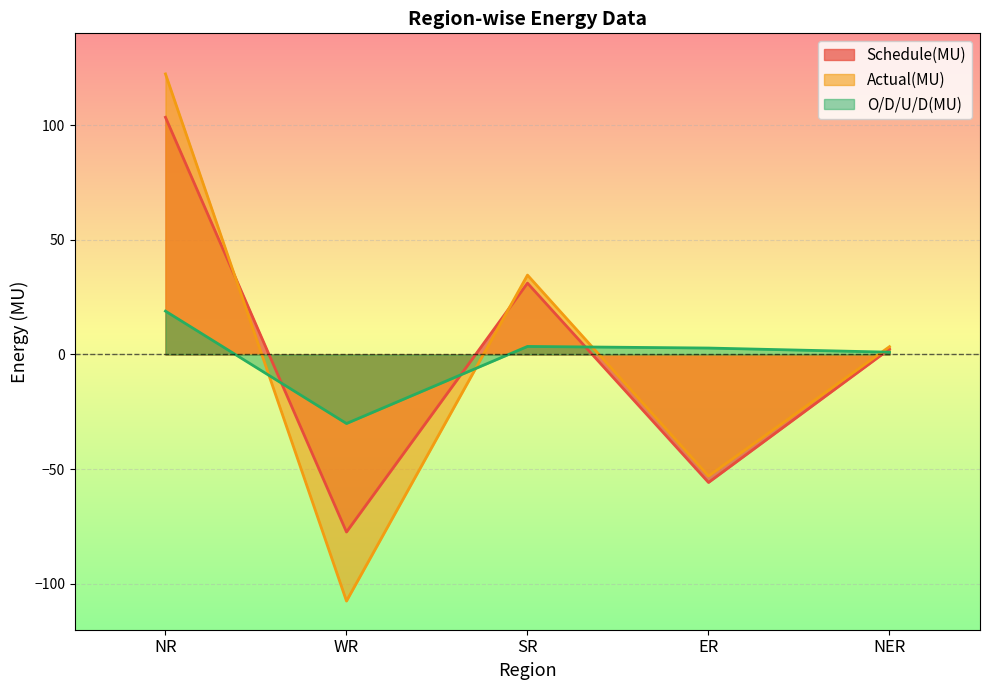

Reading left to right, what are all the values shown in this chart?

Schedule(MU): 103.4	-77.4	31.1	-55.8	2.4
Actual(MU): 122.3	-107.5	34.6	-53.0	3.4
O/D/U/D(MU): 18.9	-30.1	3.5	2.8	1.0